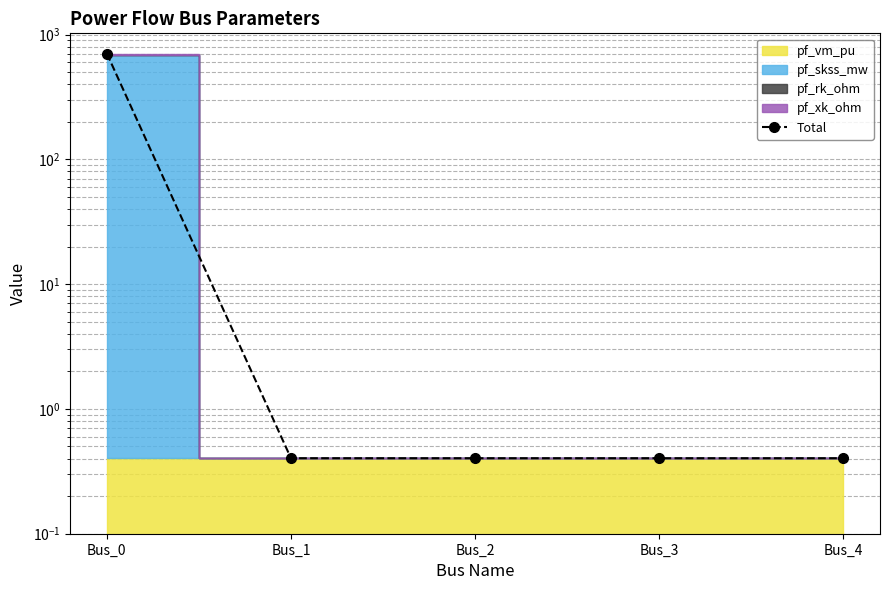

List the labels in order of value, smallest first.

Bus_1, Bus_2, Bus_3, Bus_4, Bus_0